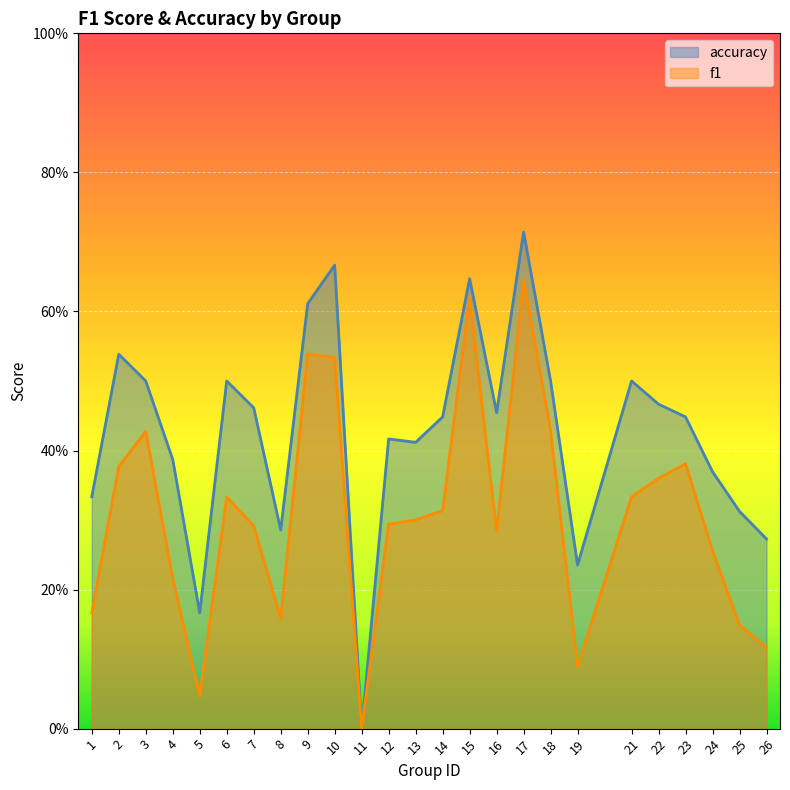

What are all the series names shown in the legend?

accuracy, f1